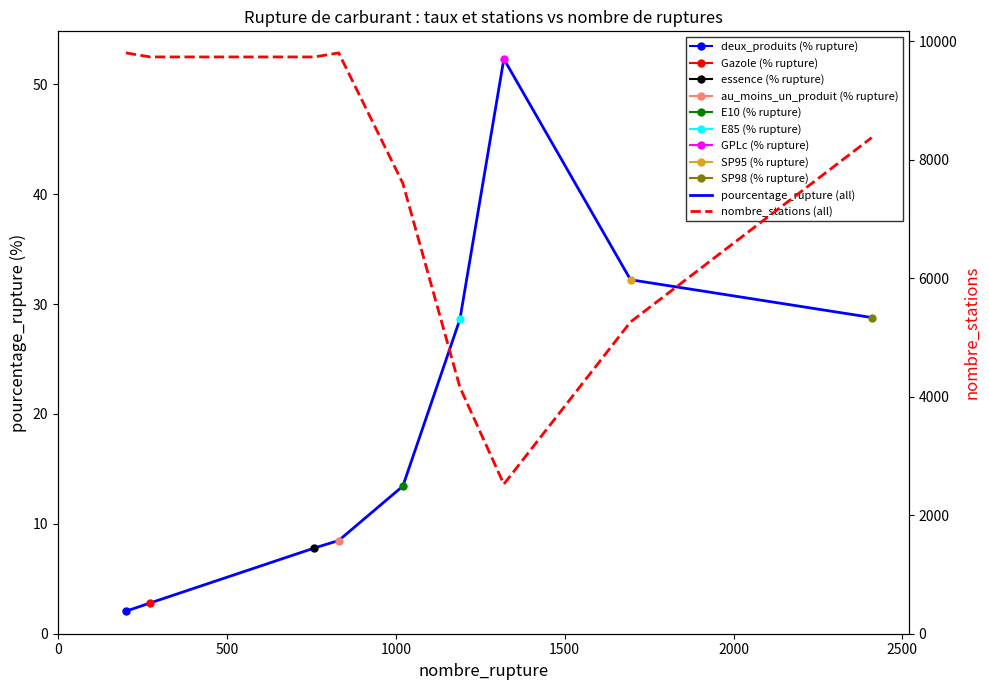

What is the smallest value displayed?

2.0